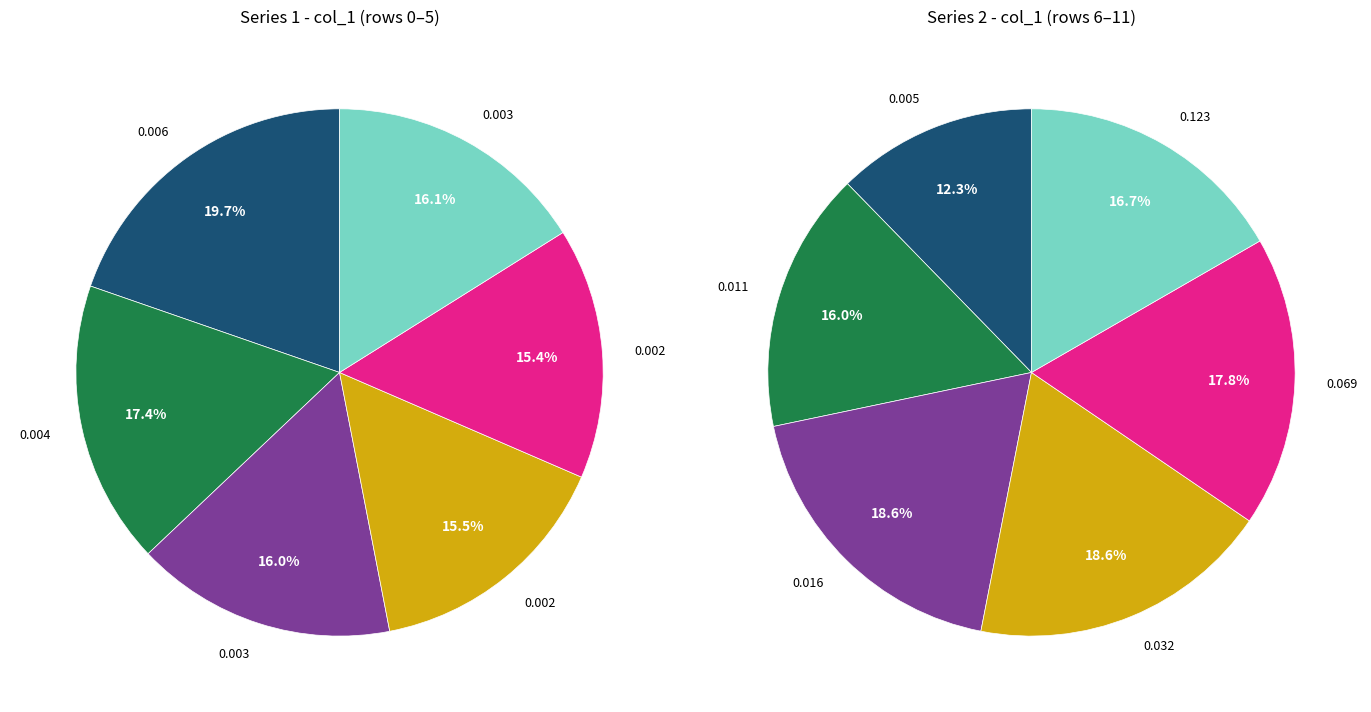

To the nearest percent, what is the difference between the largest and smallest slice percentages?

4%